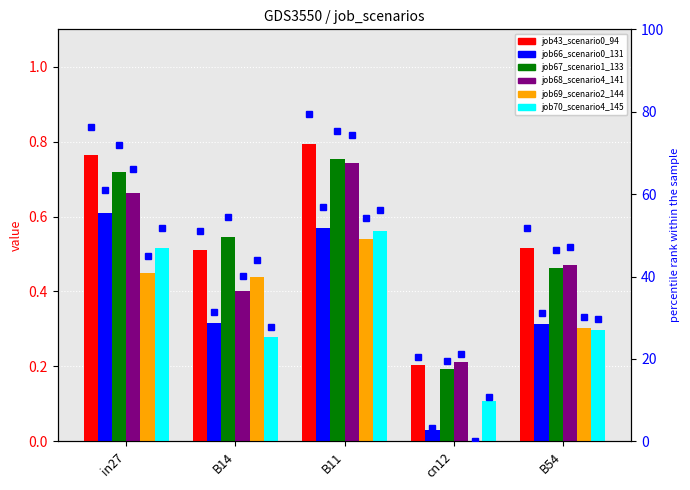

What is the approximate value of job68_scenario4_141 at cn12?

0.2